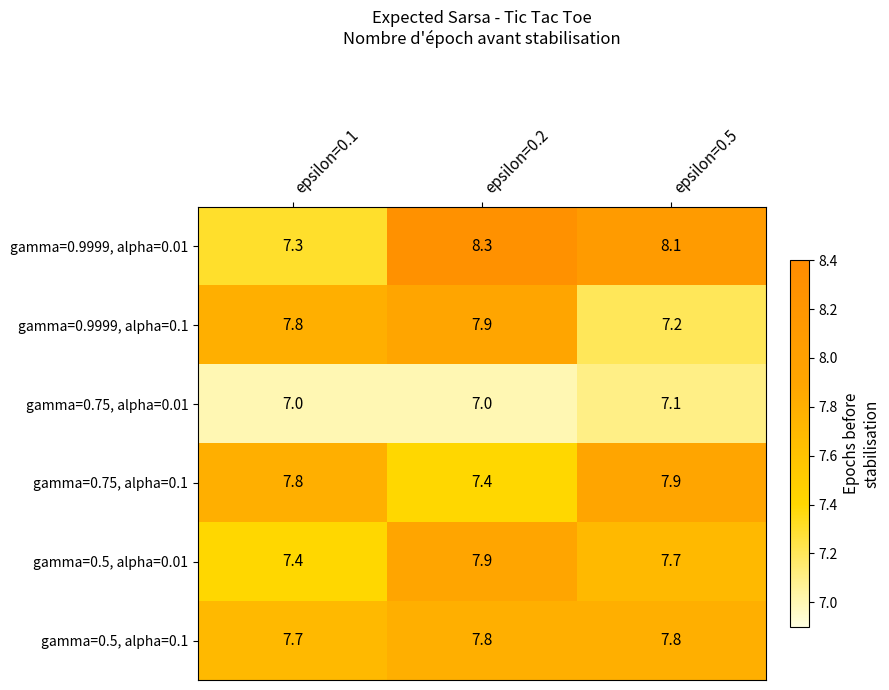

What is the total value across all series at epsilon=0.2?

46.3